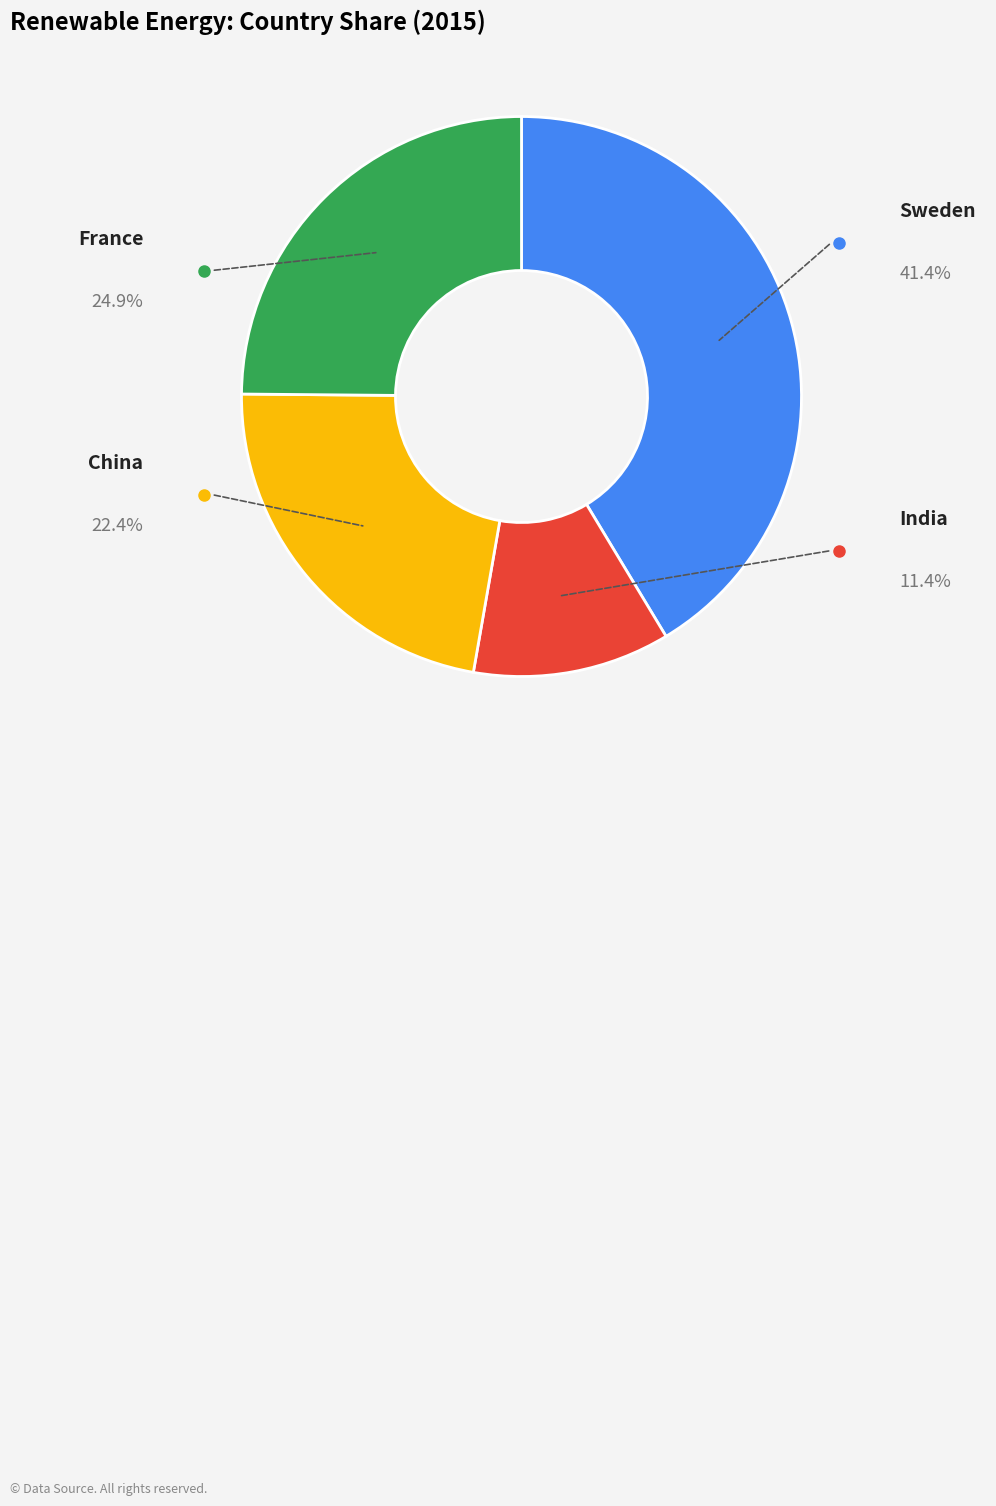

Combined, what portion of the pie is India and France?

36.2%